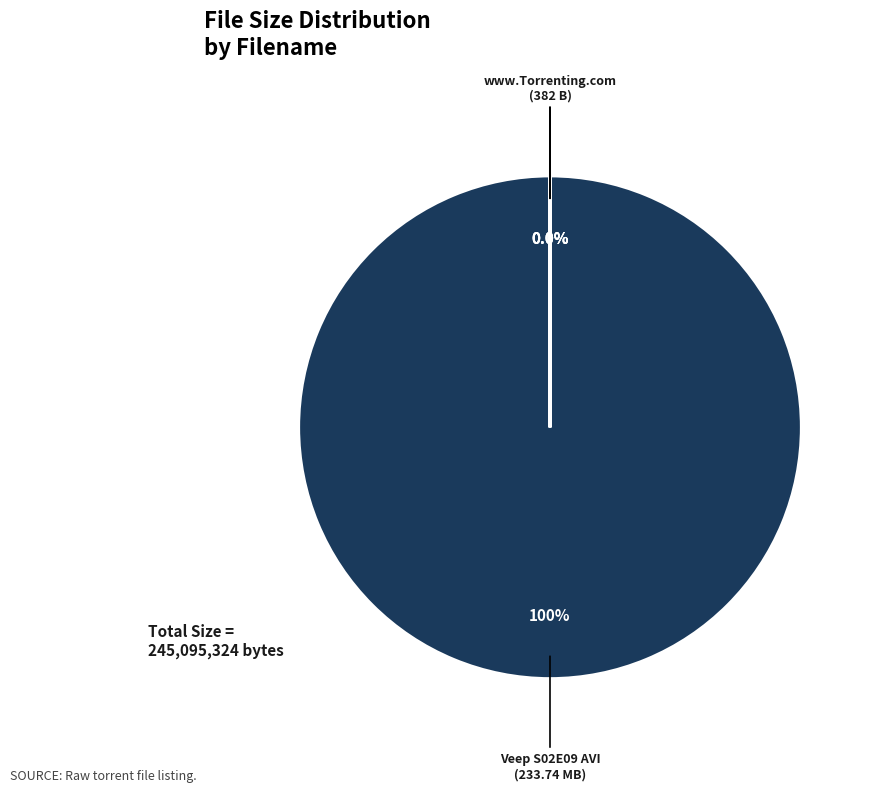

Which category accounts for the majority?

Veep.S02E09.HDTV.XviD-AFG.avi